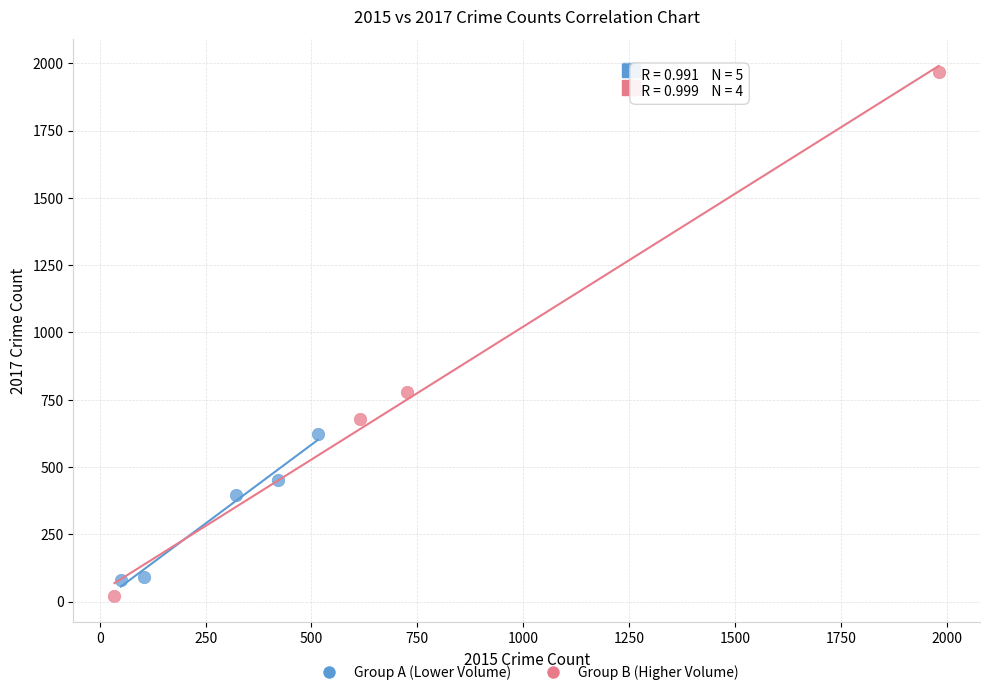

Which series reaches the maximum Y coordinate?

Group B (Higher Volume)